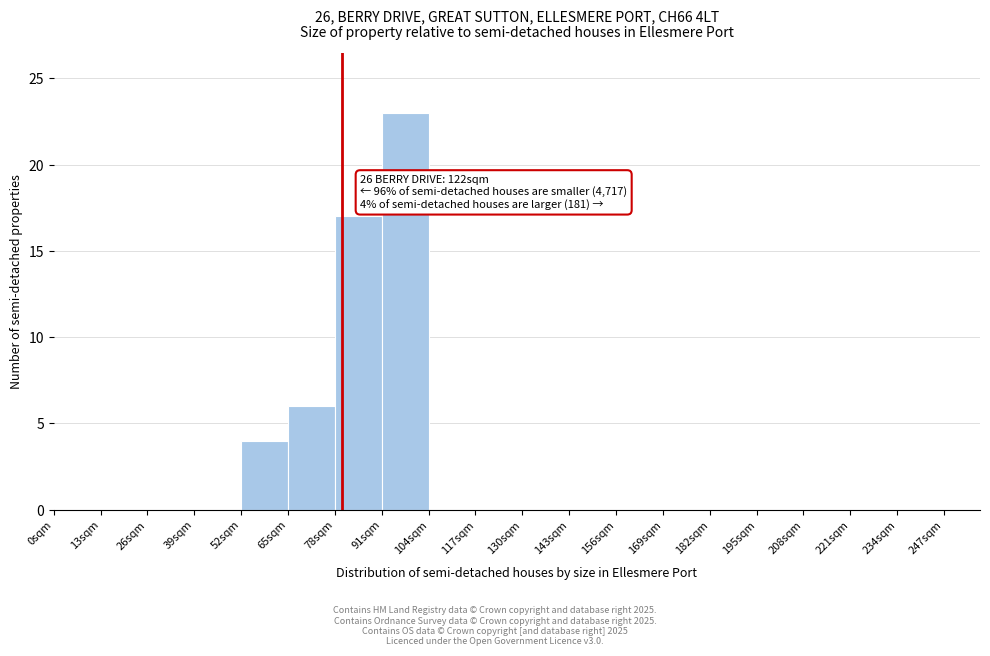

Which range on the x-axis has the tallest bar?

91 to 104